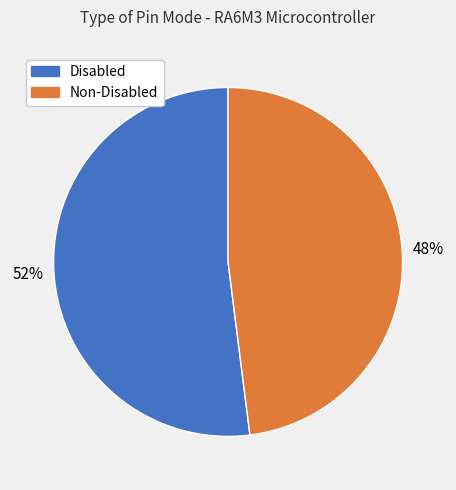

Does any single category account for the majority?

Yes